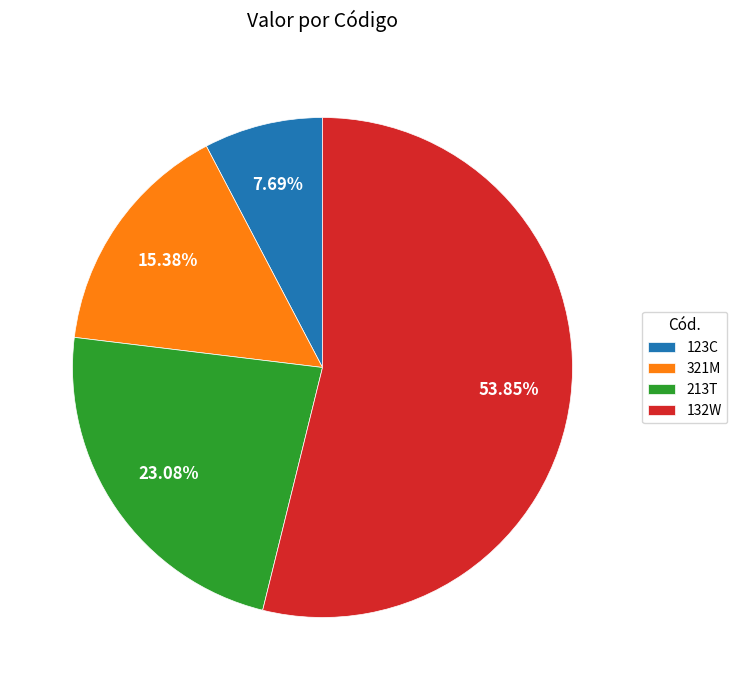

Which category accounts for the majority?

132W